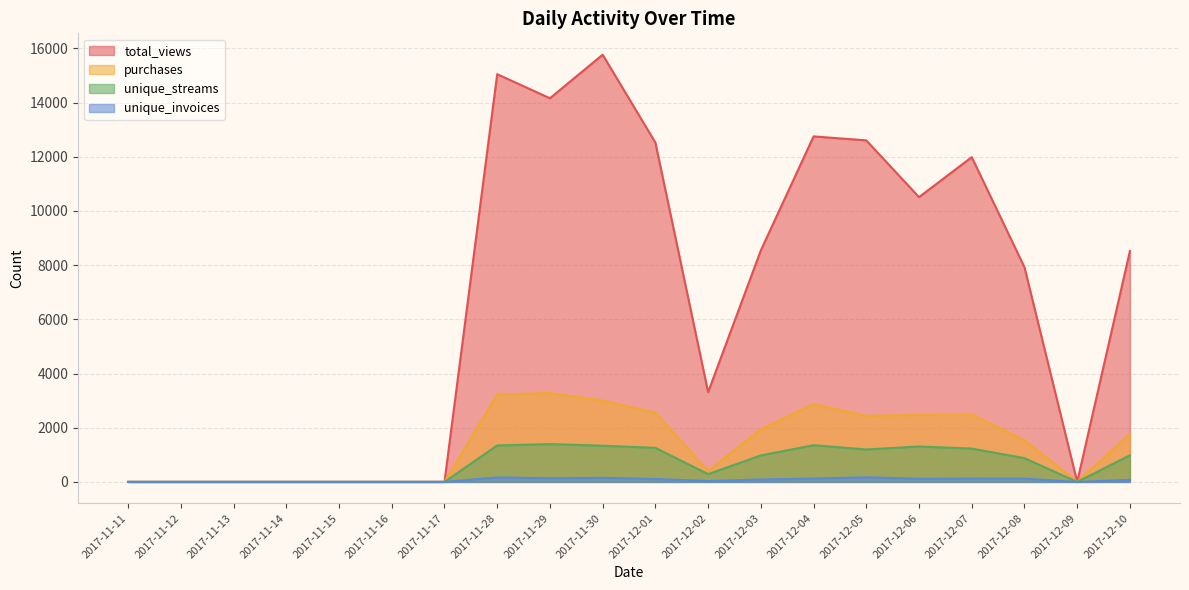

Where is purchases nearest to the value 1638?

2017-12-08